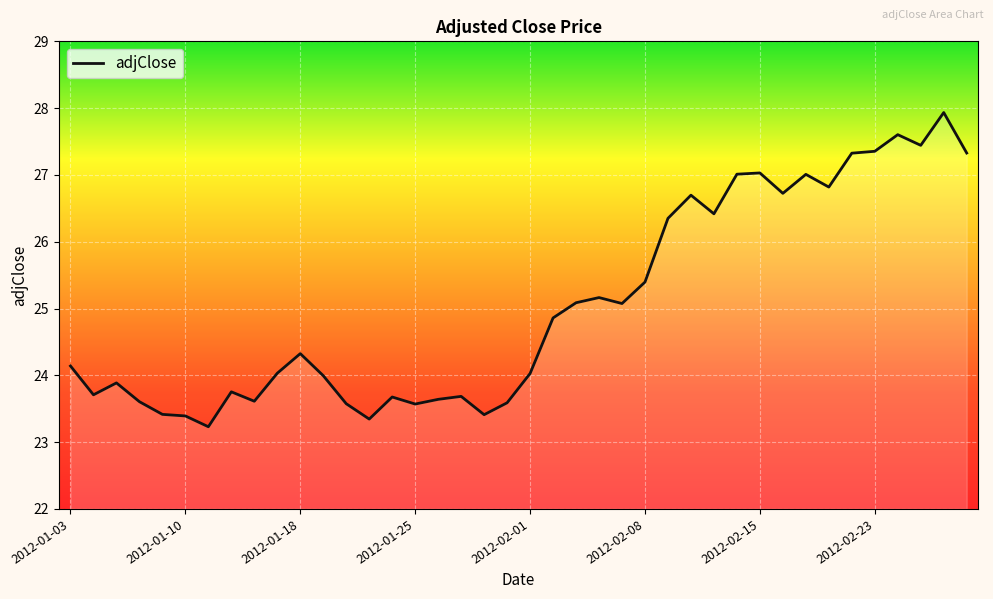

What is the smallest value displayed?

23.2